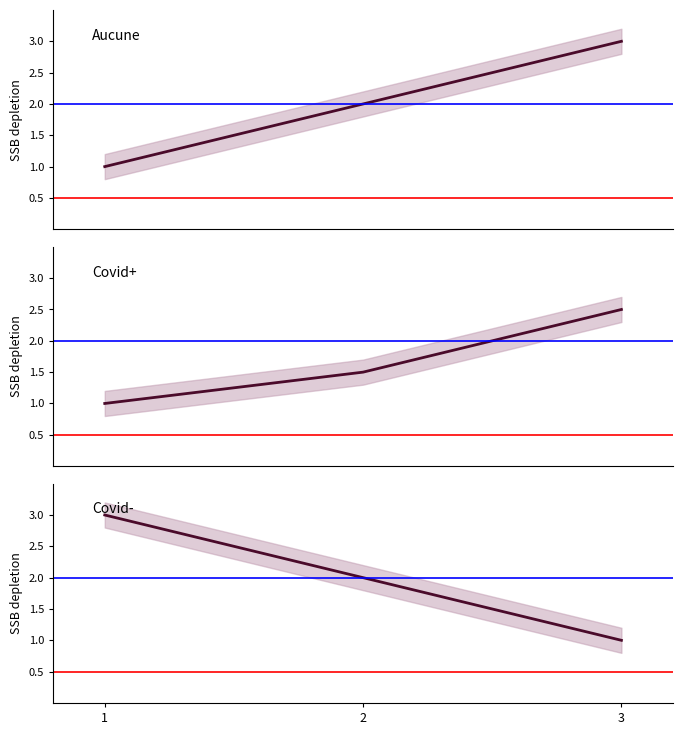

Which category has the highest value in the Aucune series?

3